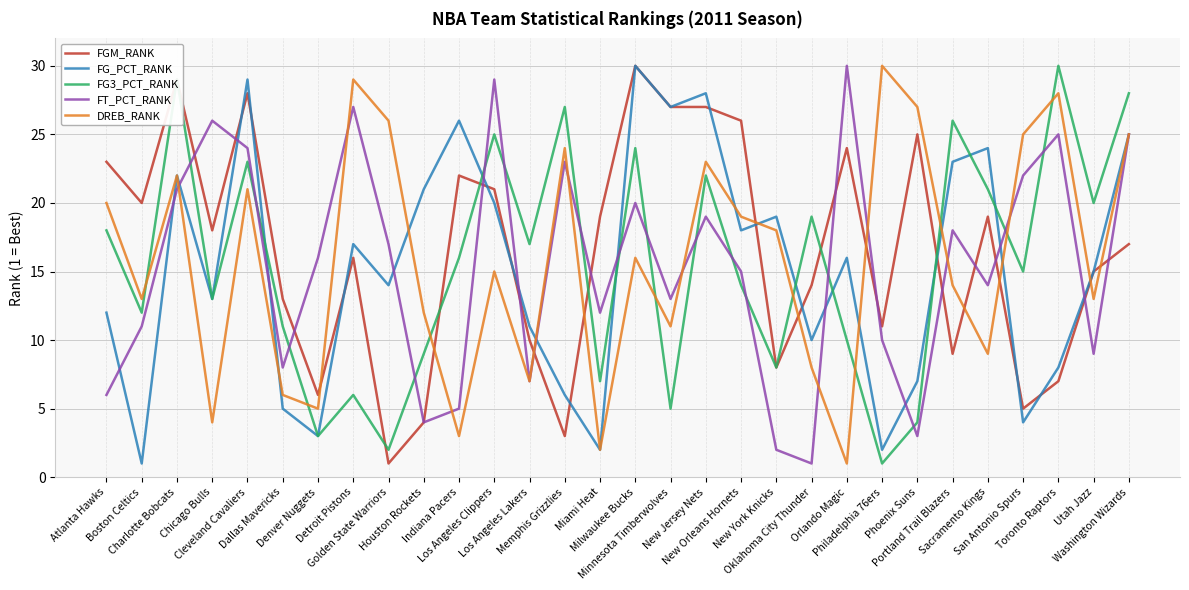

True or false: FT_PCT_RANK and FG3_PCT_RANK cross at least once.

True